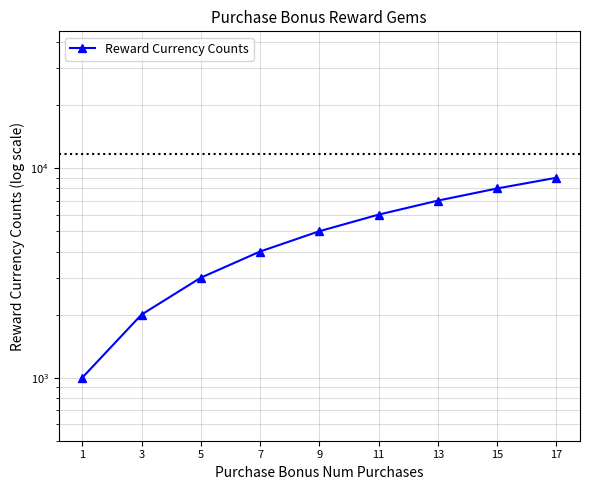

Count the number of values greater than 5000.

4